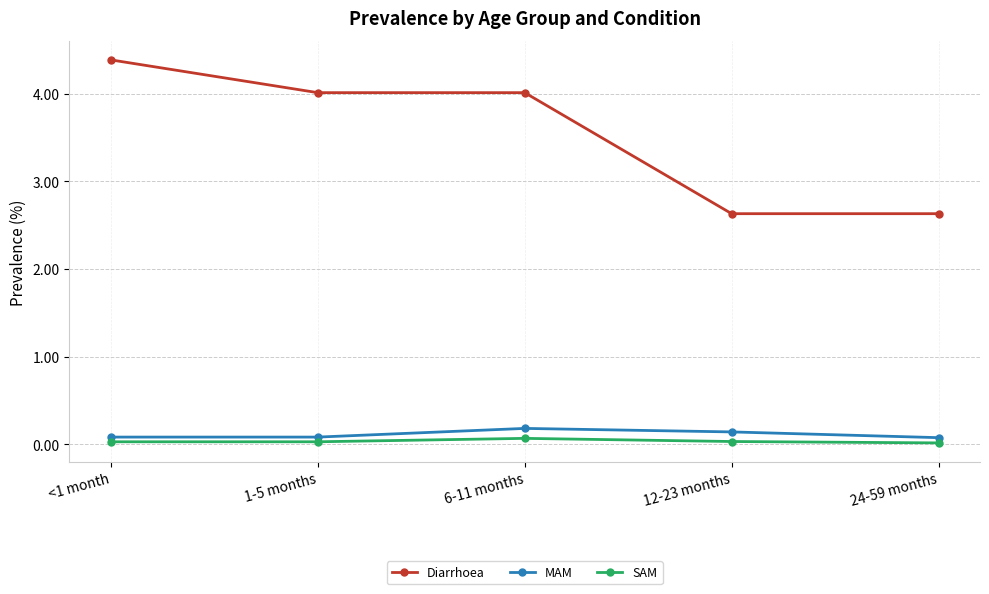

How many lines are shown in the chart?

3